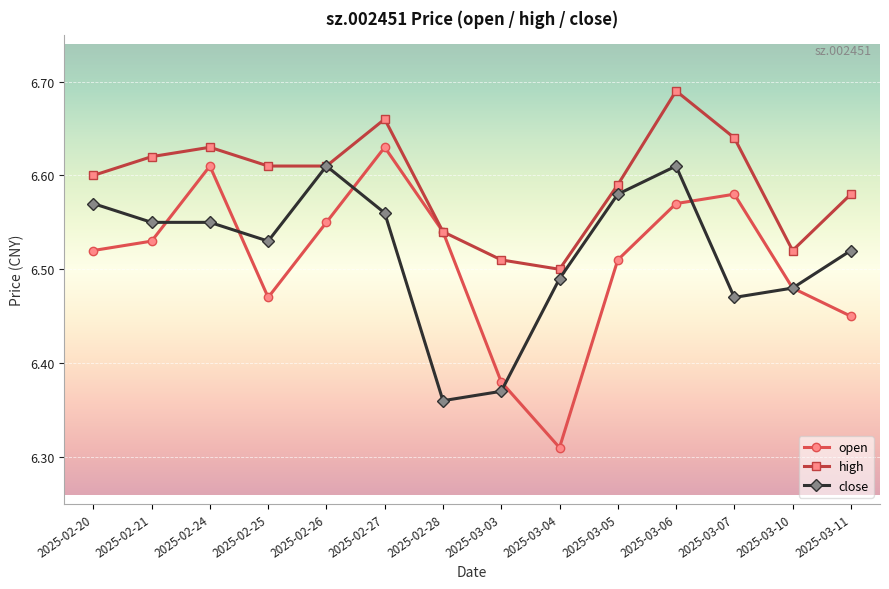

Is the value of open at 2025-03-11 greater than the value of close at 2025-03-07?

No